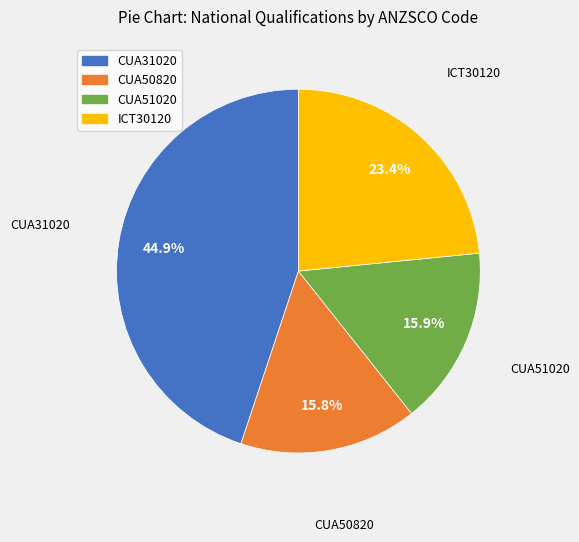

To the nearest percent, what portion does CUA31020 represent?

45%